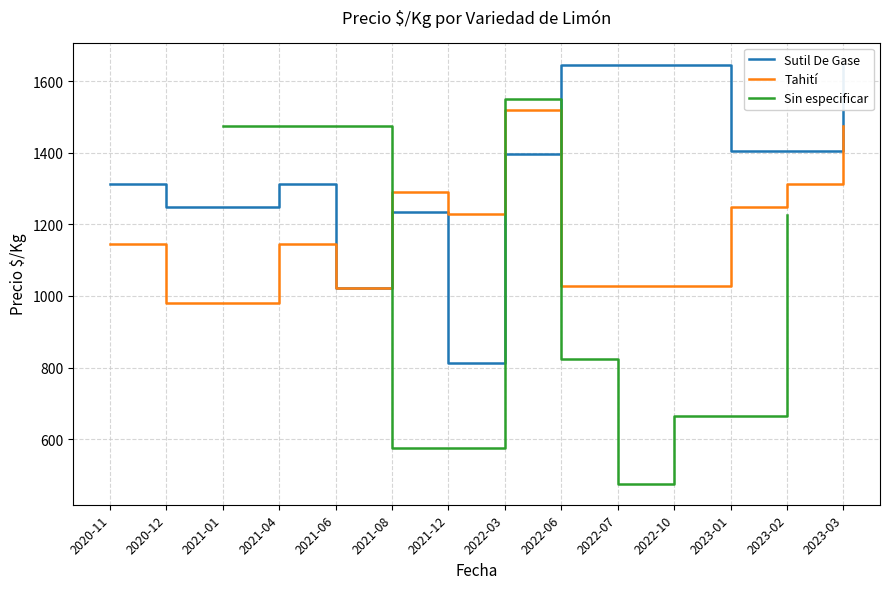

Where is the first local minimum for Precio $/Kg (Sin especificar)?

2021-08